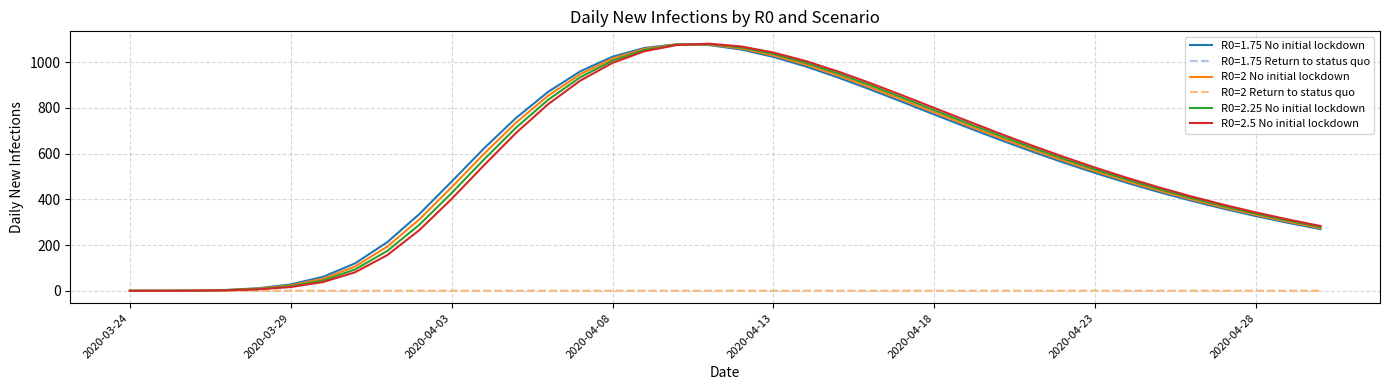

Does the chart have visible grid lines?

Yes